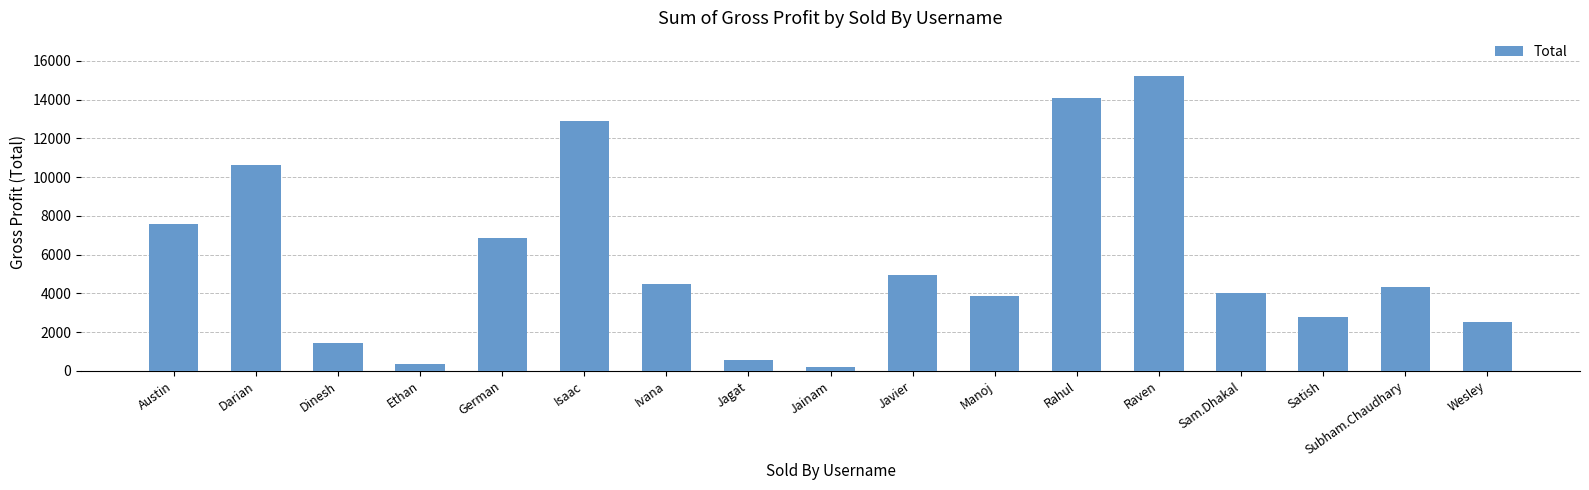

Count the number of data series in this chart.

1